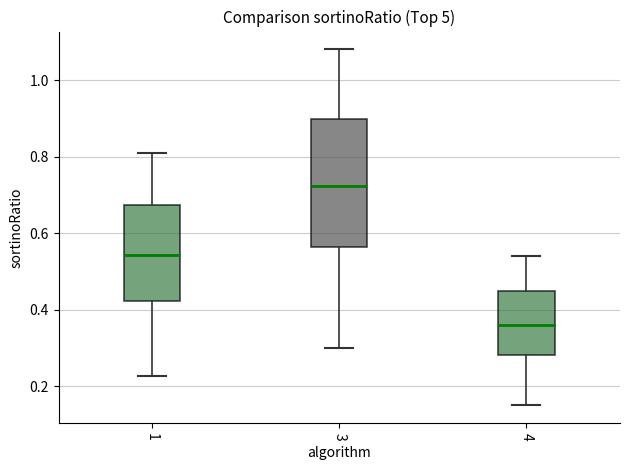

Where does the lower whisker of the box at x = 3 end on the y-axis? The values are not printed on the chart, so give them approximately, as read against the axis.

0.30